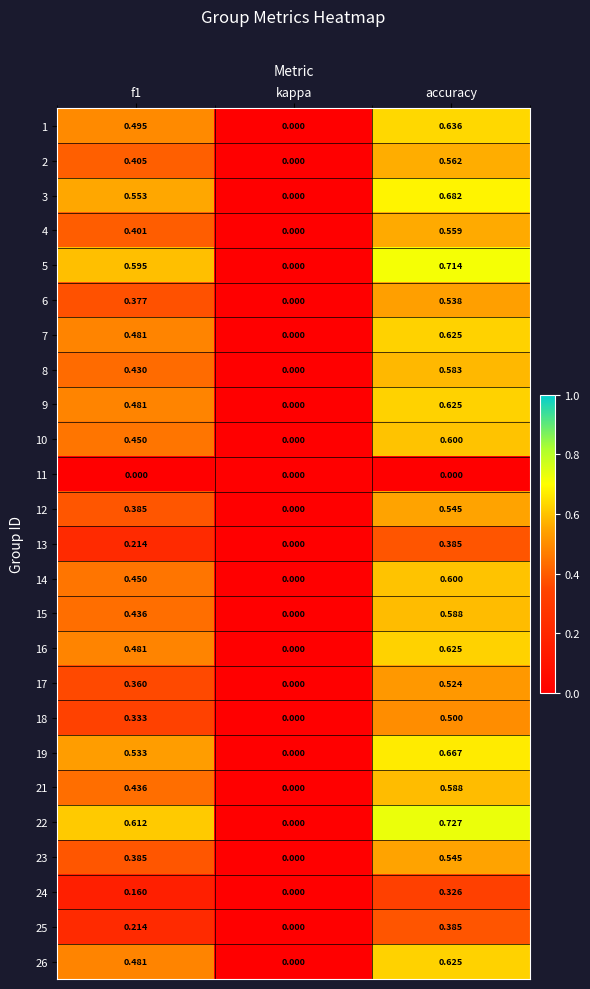

Which label corresponds to the largest value in the chart?

accuracy